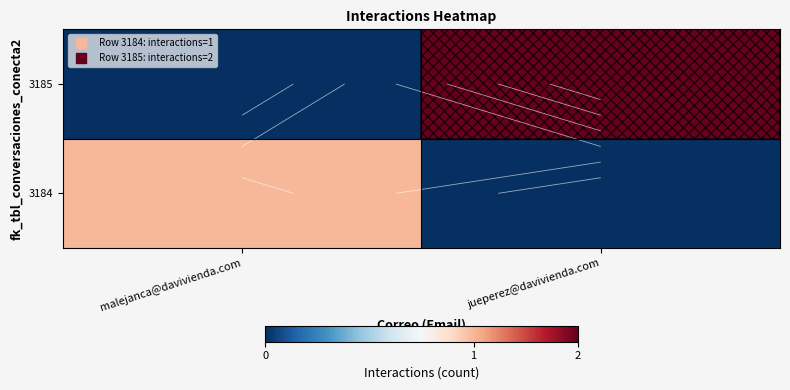

How many series are shown in this chart?

2